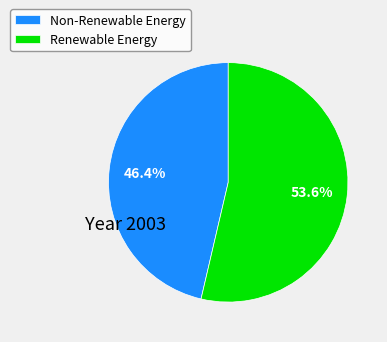

How many segments does this pie chart have?

2